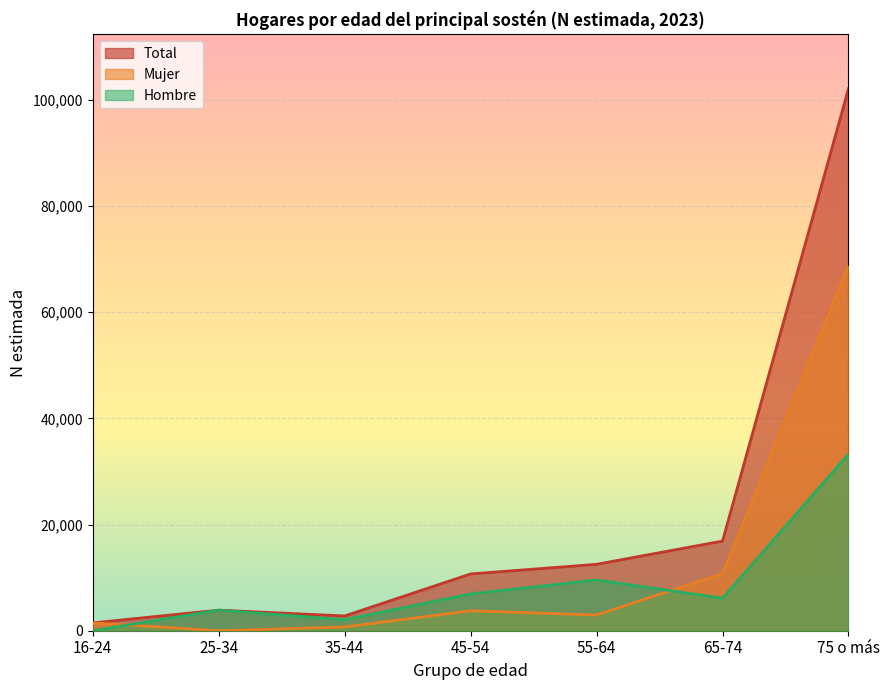

True or false: Total and Mujer cross at least once.

False